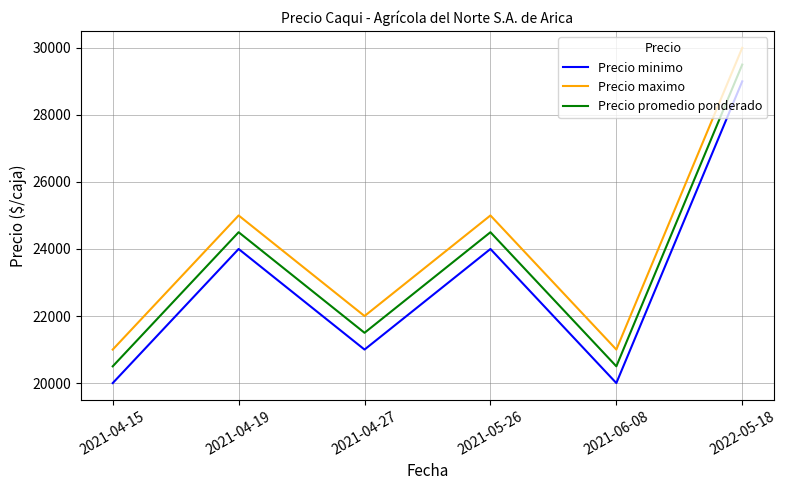

True or false: Precio maximo and Precio promedio ponderado cross at least once.

False